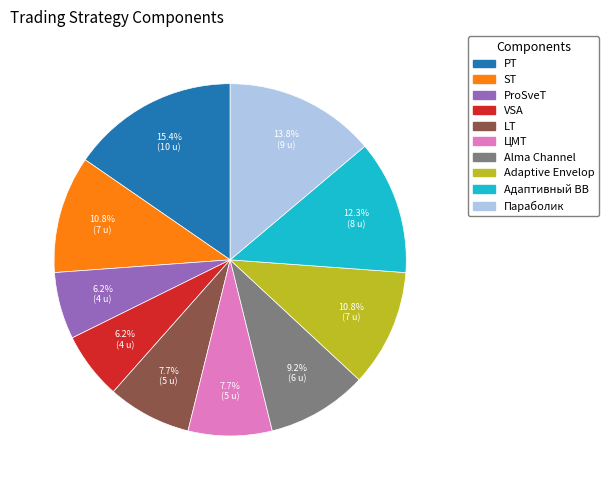

What is the largest slice in the pie chart?

PT